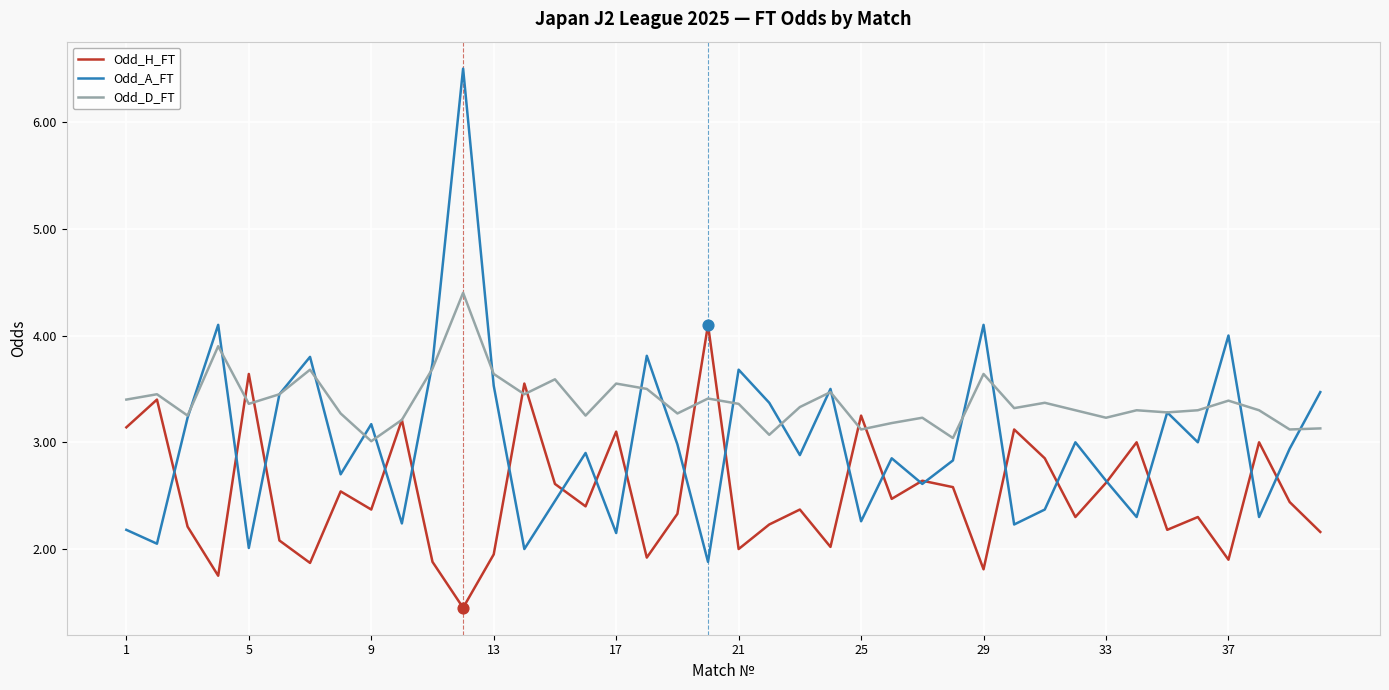

At how many categories does at least one series exceed 5?

1